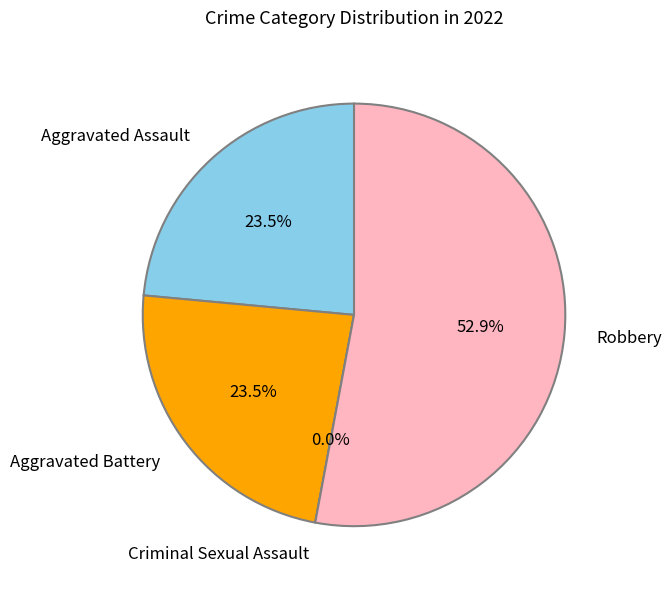

What percentage is NOT represented by Robbery?

47.1%